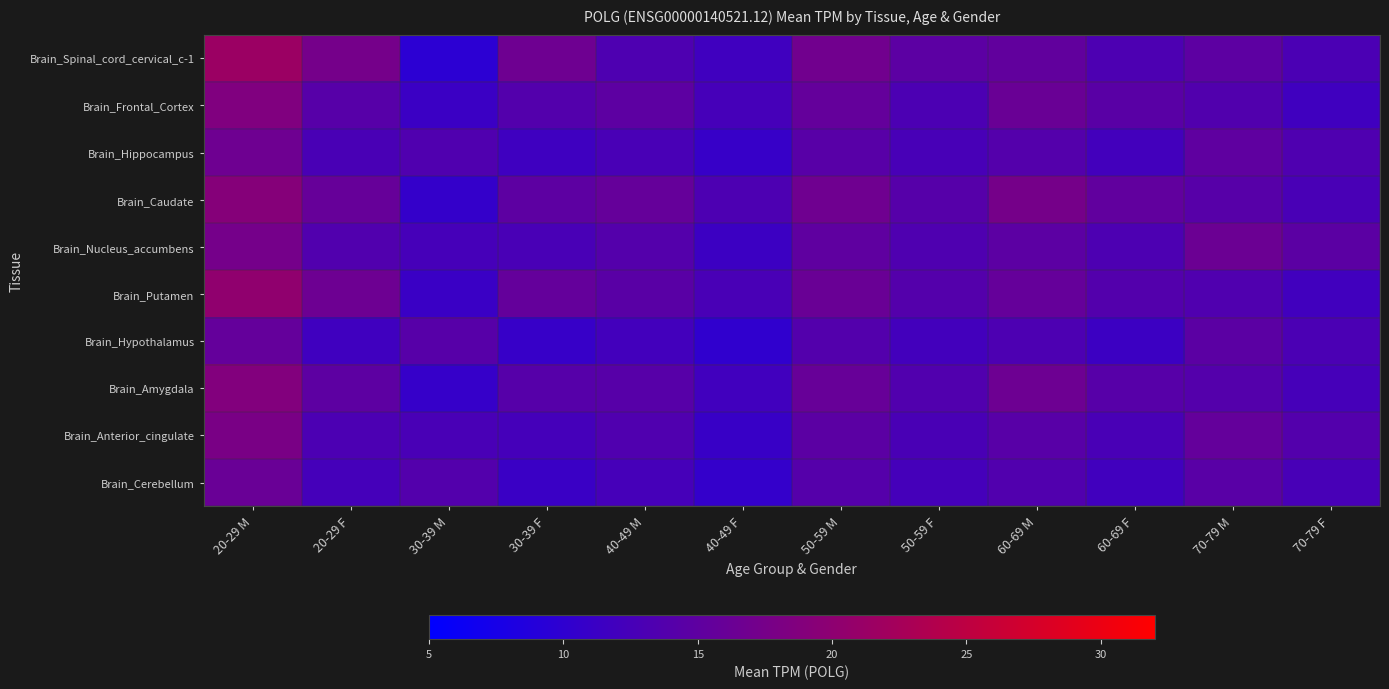

Reading left to right, what are all the values shown in this chart?

Brain_Spinal_cord_cervical_c-1: 20-29 M=21.5	20-29 F=17.4	30-39 M=9.7	30-39 F=16.6	40-49 M=13.3	40-49 F=11.8	50-59 M=16.9	50-59 F=14.7	60-69 M=15.4	60-69 F=13.2	70-79 M=14.9	70-79 F=12.9
Brain_Frontal_Cortex: 20-29 M=18.5	20-29 F=14.2	30-39 M=11.3	30-39 F=13.8	40-49 M=14.9	40-49 F=12.4	50-59 M=15.6	50-59 F=13.1	60-69 M=16.2	60-69 F=14.5	70-79 M=13.7	70-79 F=11.8
Brain_Hippocampus: 20-29 M=16.7	20-29 F=12.9	30-39 M=13.5	30-39 F=11.7	40-49 M=12.8	40-49 F=10.9	50-59 M=14.3	50-59 F=12.6	60-69 M=13.9	60-69 F=12.1	70-79 M=15.1	70-79 F=13.4
Brain_Caudate: 20-29 M=19.2	20-29 F=15.8	30-39 M=10.6	30-39 F=14.9	40-49 M=15.7	40-49 F=13.2	50-59 M=16.8	50-59 F=14.1	60-69 M=17.5	60-69 F=15.3	70-79 M=14.2	70-79 F=12.7
Brain_Nucleus_accumbens: 20-29 M=17.4	20-29 F=13.6	30-39 M=12.4	30-39 F=12.8	40-49 M=13.9	40-49 F=11.5	50-59 M=15.1	50-59 F=13.4	60-69 M=14.8	60-69 F=13.2	70-79 M=16.3	70-79 F=14.6
Brain_Putamen: 20-29 M=20.3	20-29 F=16.5	30-39 M=11.2	30-39 F=15.6	40-49 M=14.5	40-49 F=12.8	50-59 M=16.2	50-59 F=13.9	60-69 M=15.7	60-69 F=13.8	70-79 M=13.5	70-79 F=11.9
Brain_Hypothalamus: 20-29 M=15.6	20-29 F=11.8	30-39 M=14.2	30-39 F=10.9	40-49 M=12.1	40-49 F=10.2	50-59 M=13.8	50-59 F=12.1	60-69 M=13.2	60-69 F=11.5	70-79 M=14.7	70-79 F=13.0
Brain_Amygdala: 20-29 M=18.8	20-29 F=14.9	30-39 M=10.8	30-39 F=14.1	40-49 M=14.2	40-49 F=11.9	50-59 M=15.9	50-59 F=13.6	60-69 M=16.5	60-69 F=14.2	70-79 M=13.9	70-79 F=12.4
Brain_Anterior_cingulate: 20-29 M=17.9	20-29 F=13.1	30-39 M=12.7	30-39 F=12.3	40-49 M=13.5	40-49 F=11.1	50-59 M=14.7	50-59 F=12.9	60-69 M=14.3	60-69 F=12.7	70-79 M=15.6	70-79 F=13.8
Brain_Cerebellum: 20-29 M=16.1	20-29 F=12.3	30-39 M=13.8	30-39 F=11.2	40-49 M=12.4	40-49 F=10.5	50-59 M=14.0	50-59 F=12.3	60-69 M=13.6	60-69 F=11.9	70-79 M=14.4	70-79 F=12.6